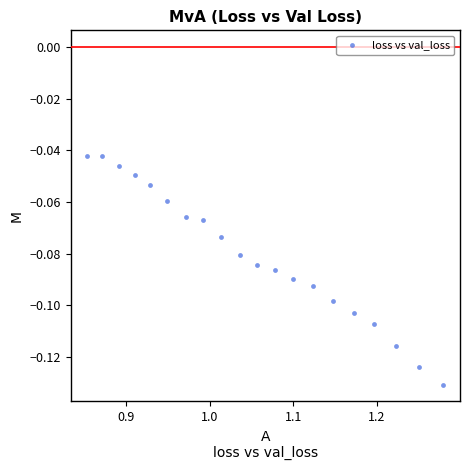

What is the range of X values (max minus min)?

0.4